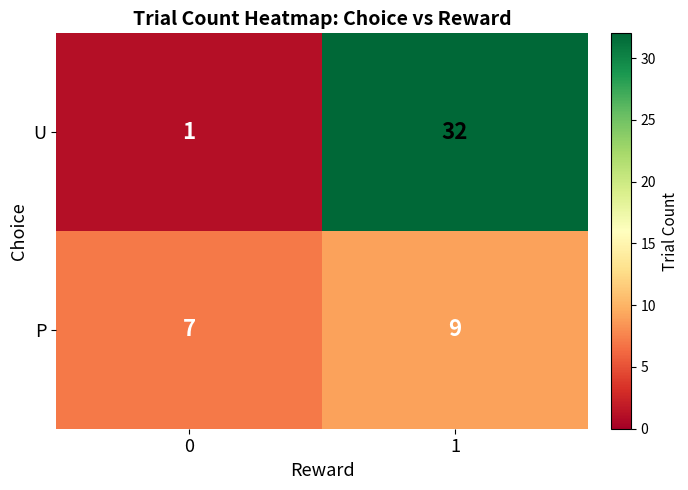

True or false: U has a value of 32 at 1.

True